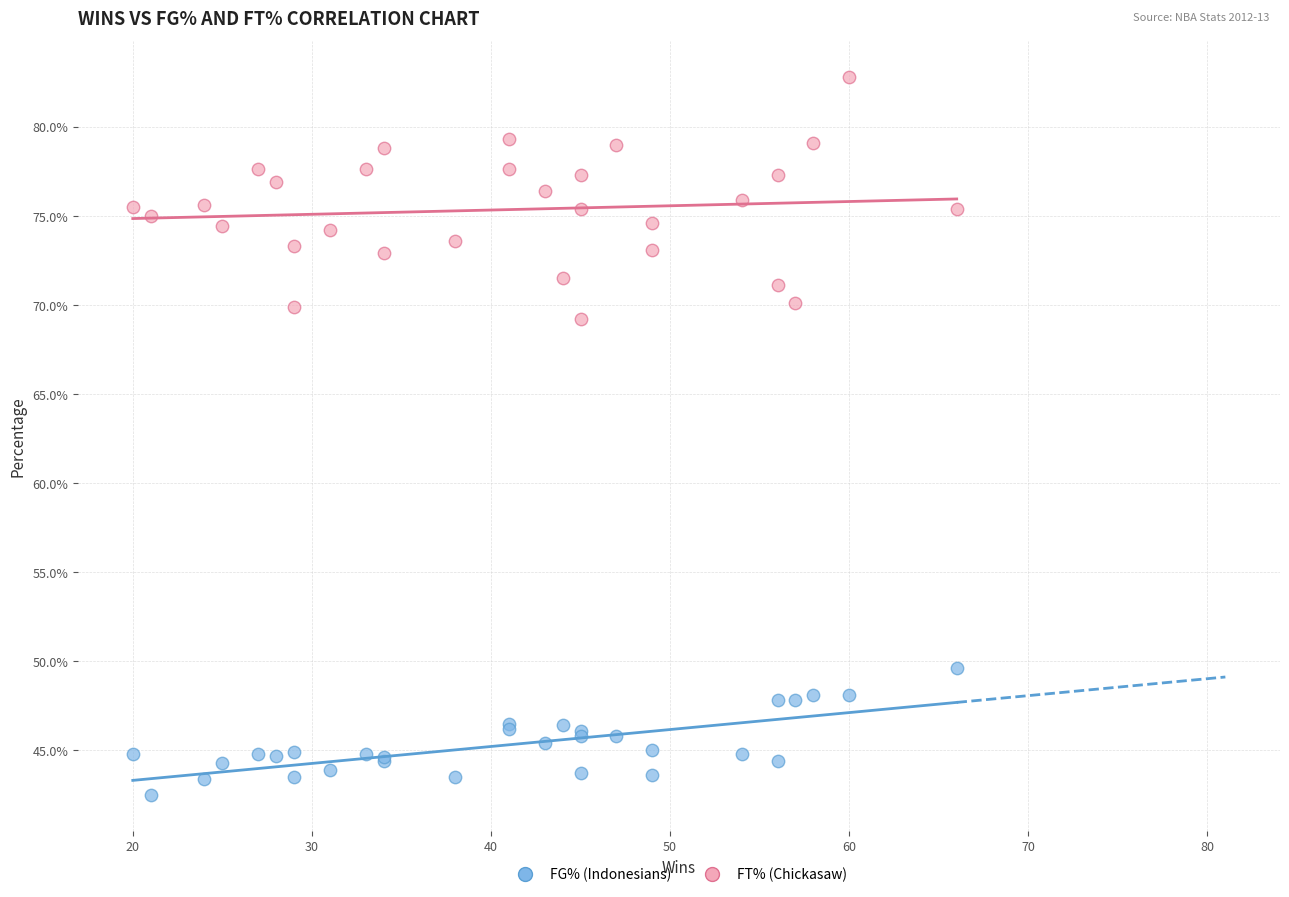

Which series reaches the minimum Y coordinate?

FG% (Indonesians)